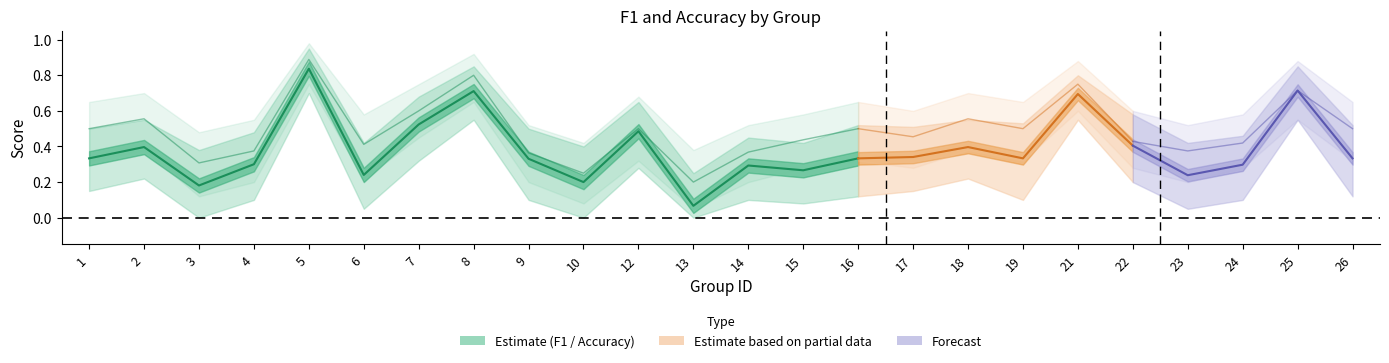

True or false: accuracy and f1 cross at least once.

False